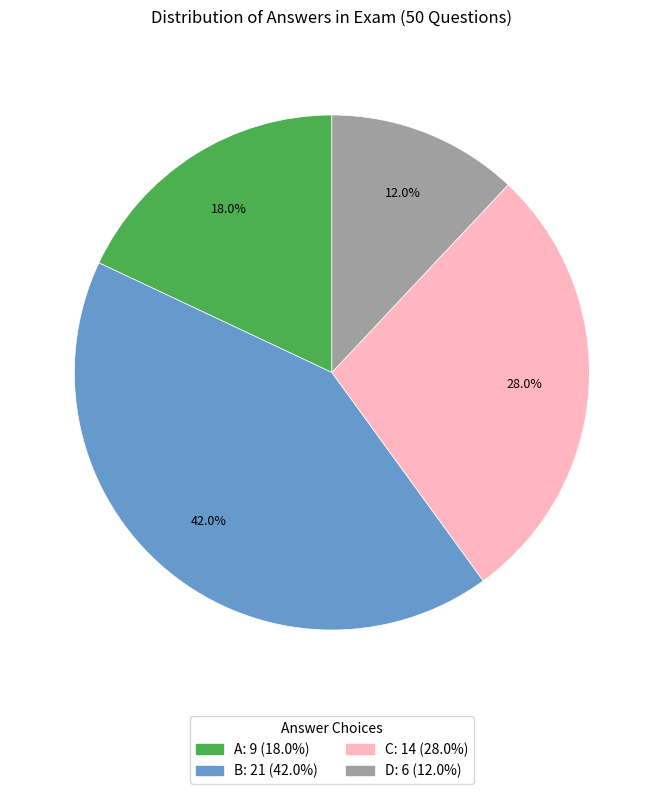

Combined, do D and C account for over 50%?

No